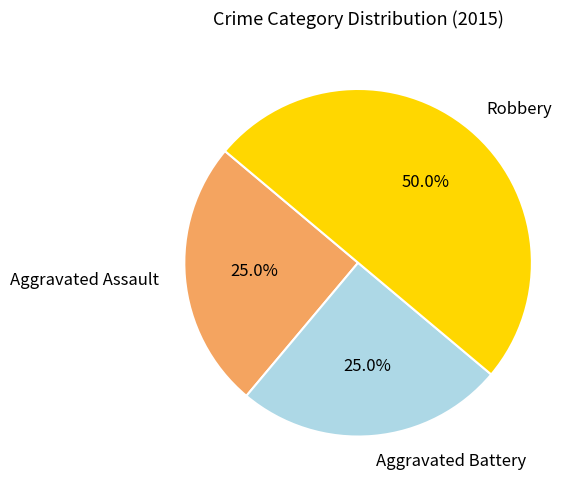

Combined, what portion of the pie is Aggravated Battery and Robbery?

75.0%